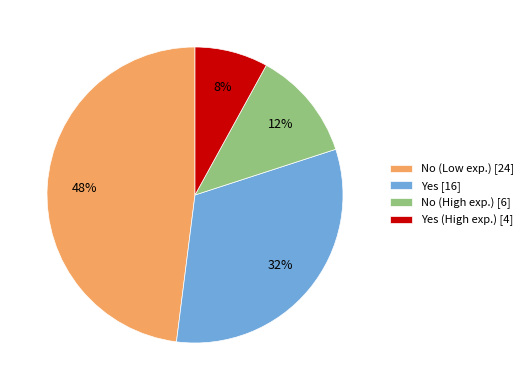

Is the sum of Yes (High exp.) [4] and No (High exp.) [6] greater than half?

No